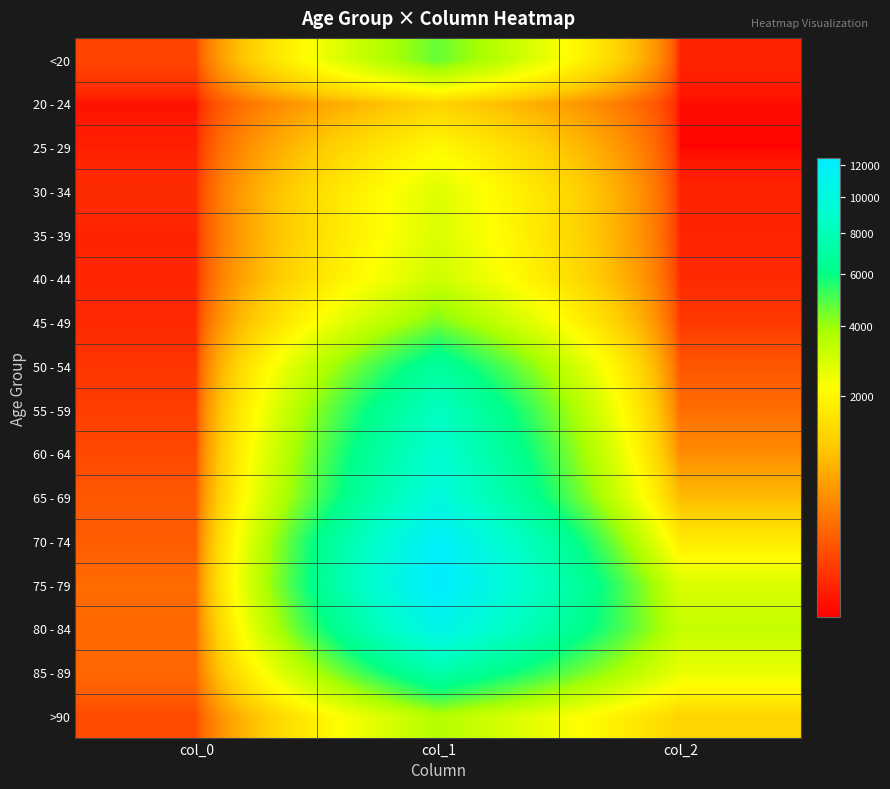

What is the total value across all series at col_0?

1383